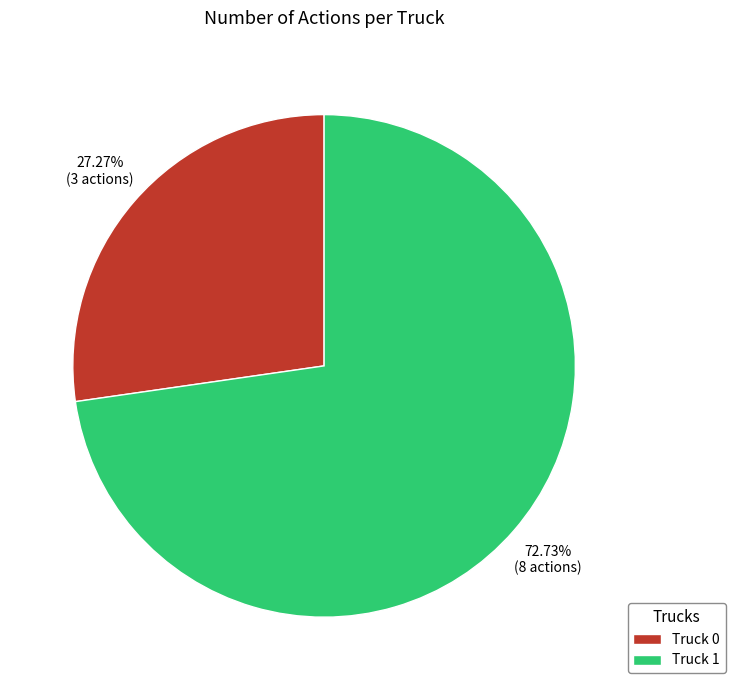

To the nearest percent, what portion does Truck 0 represent?

27%